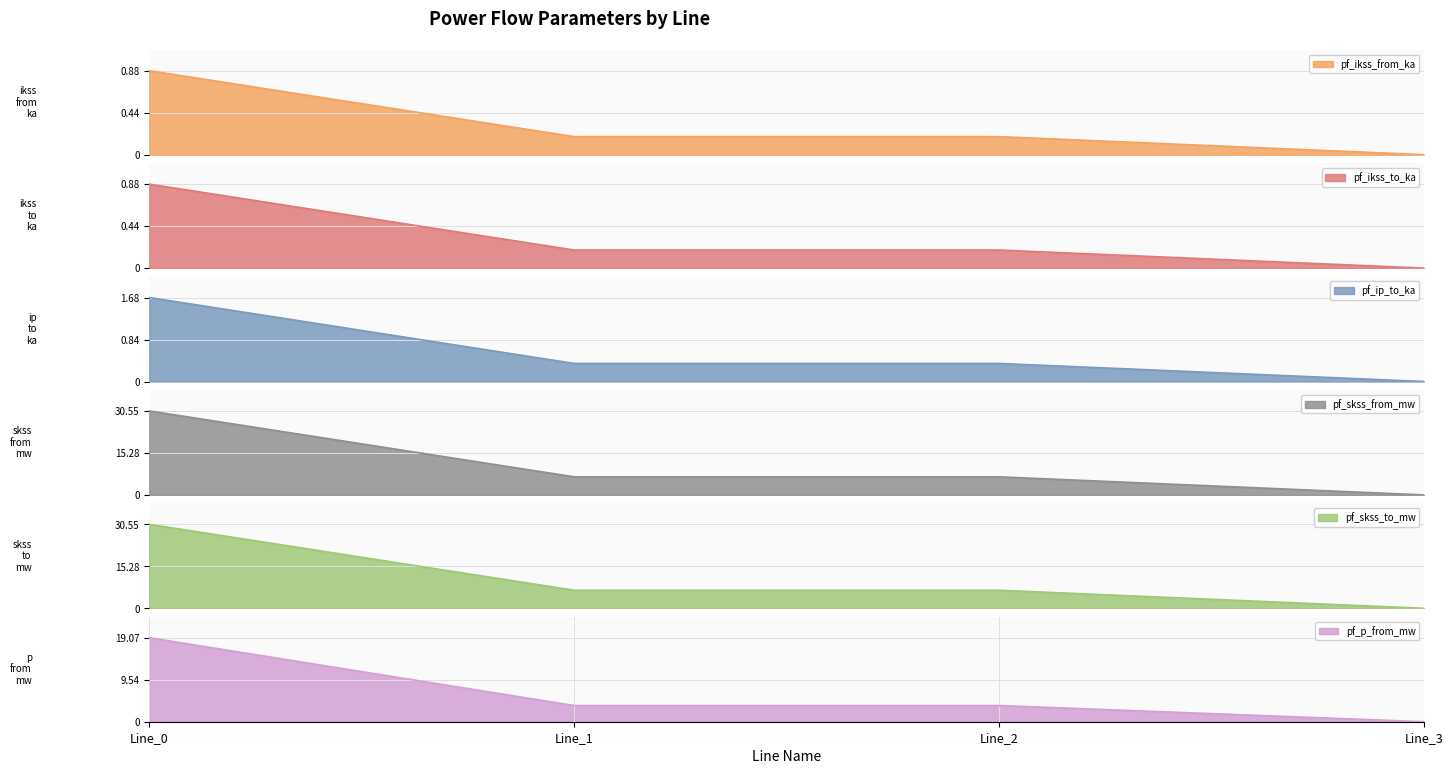

True or false: pf_skss_to_mw has a value of 30.6 at Line_0.

True